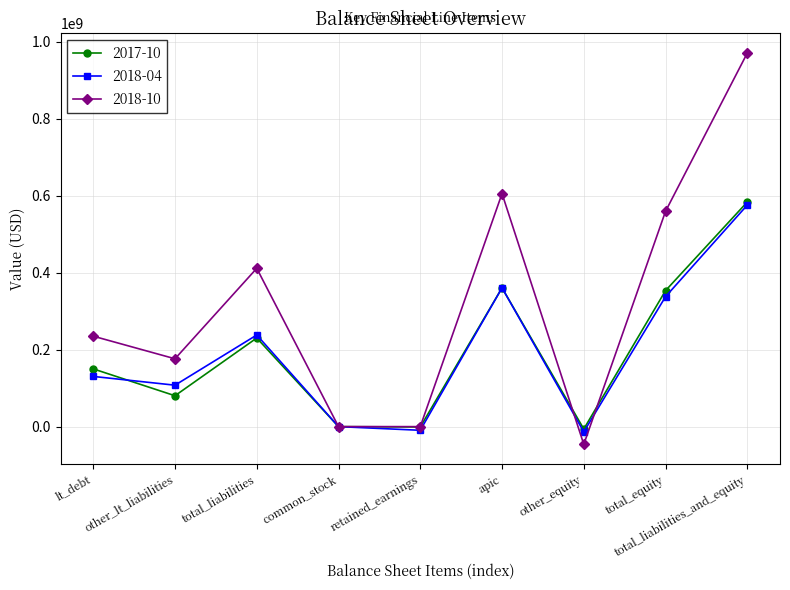

What is the label of the 1st point from the left?

lt_debt